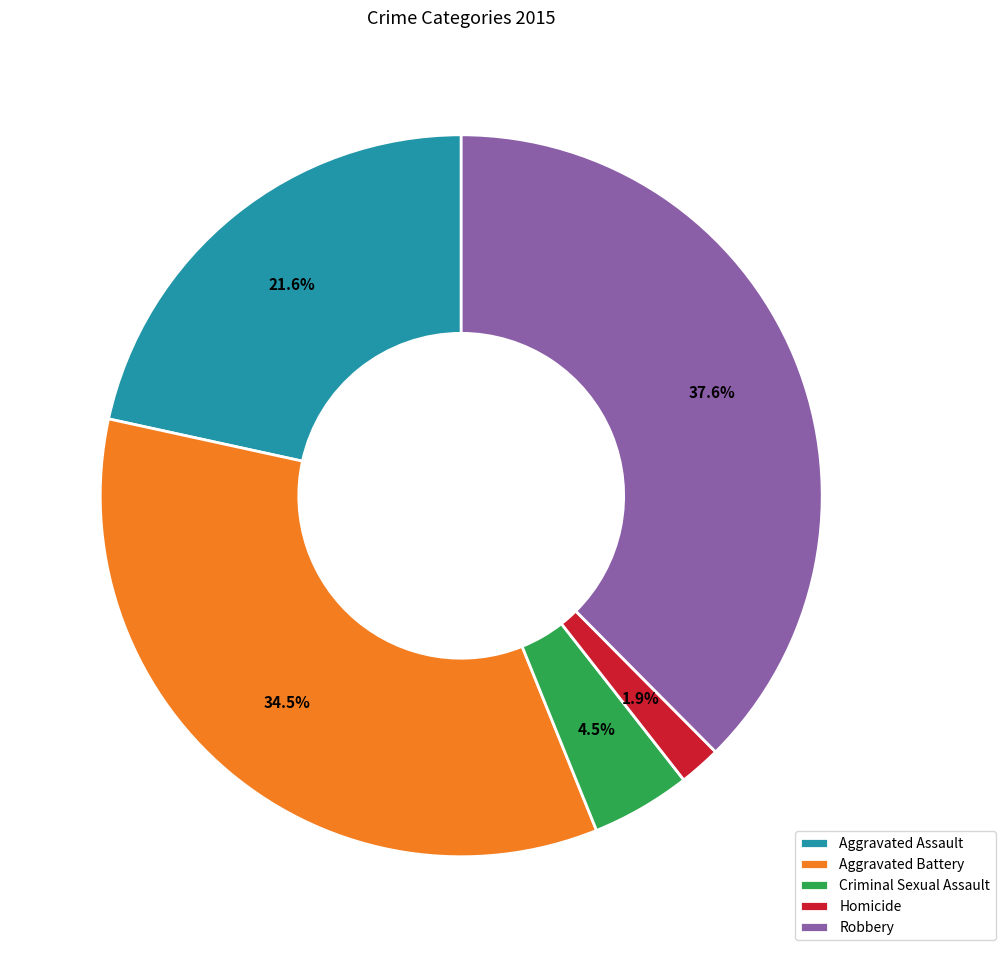

How many slices are in this pie chart?

5